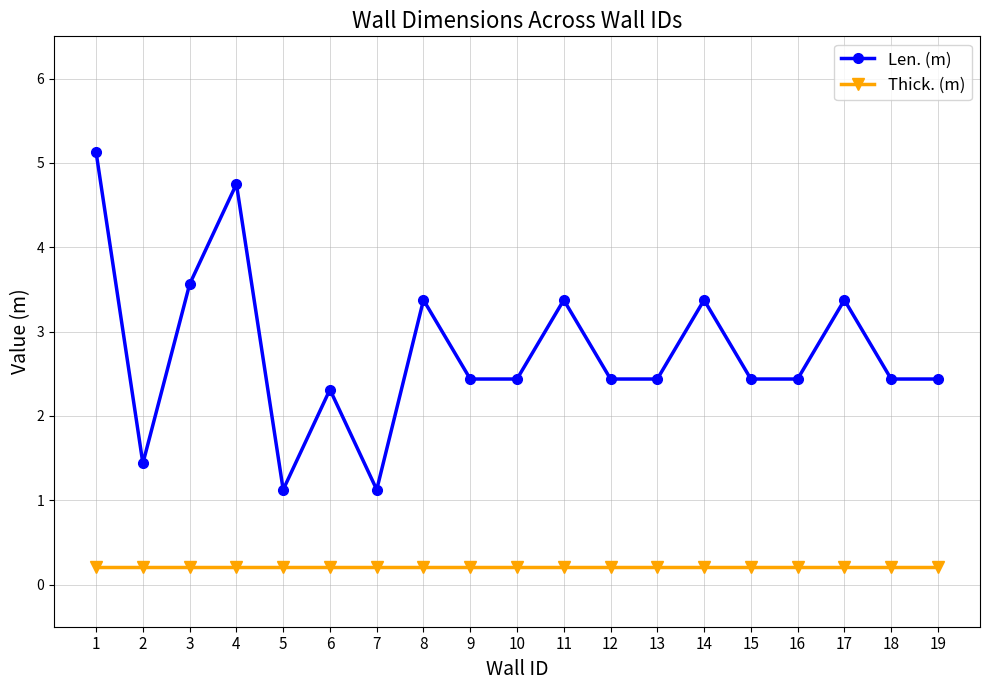

What is the difference between the second highest and minimum values in the Len. (m) series?

3.6